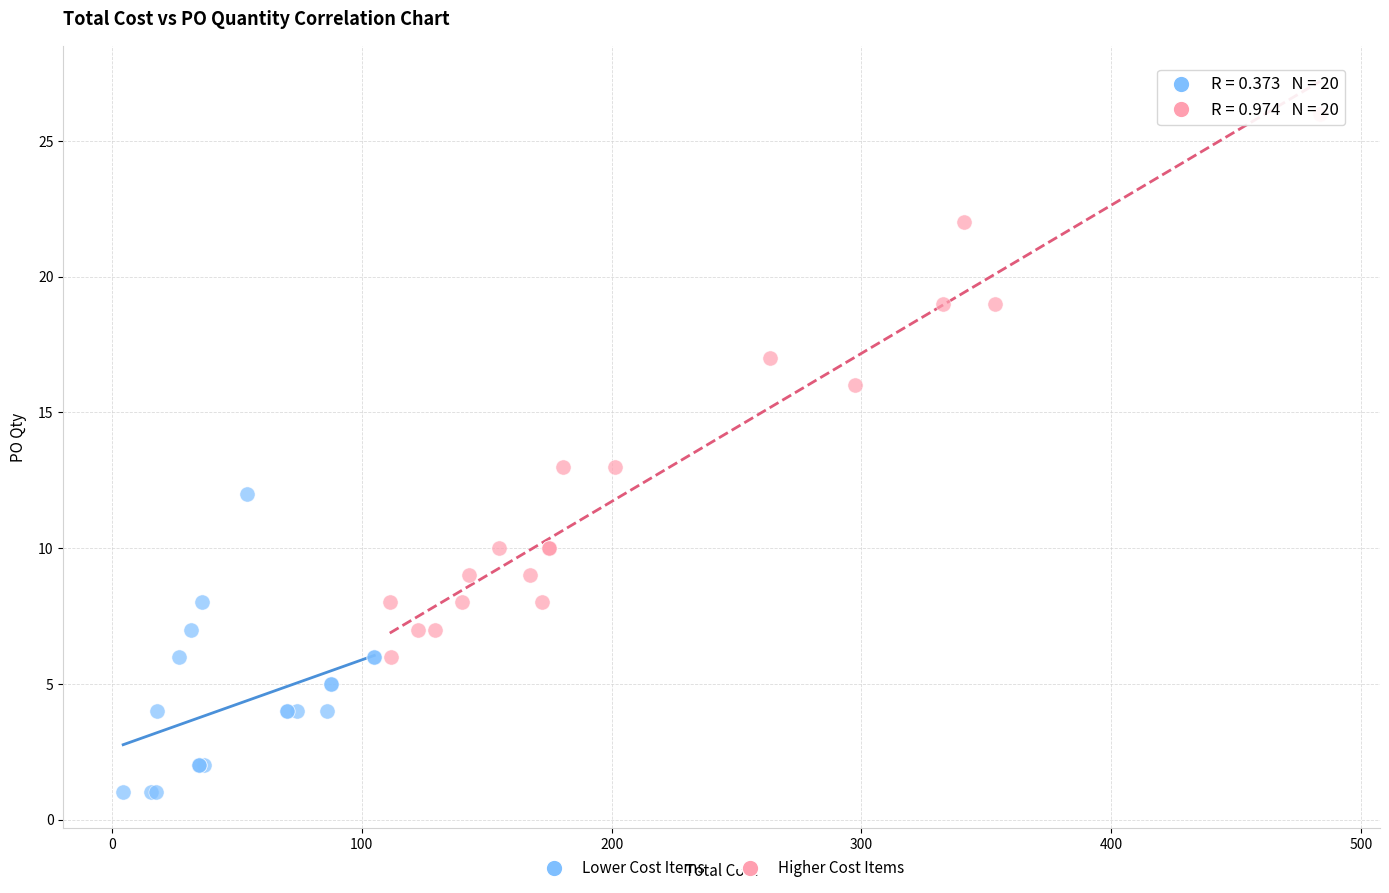

Which series contains the lowest Y value?

Lower Cost Items